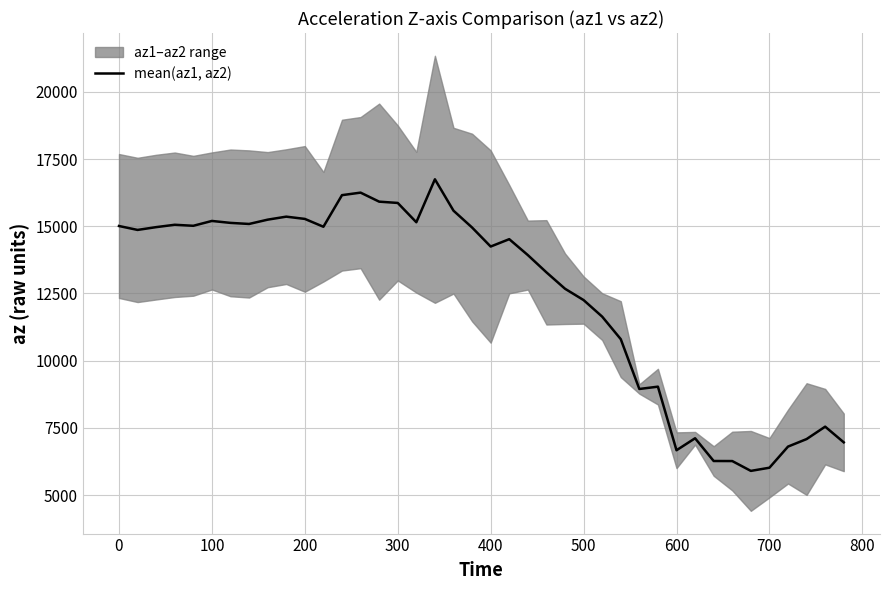

How many categories are shown in the chart?

40